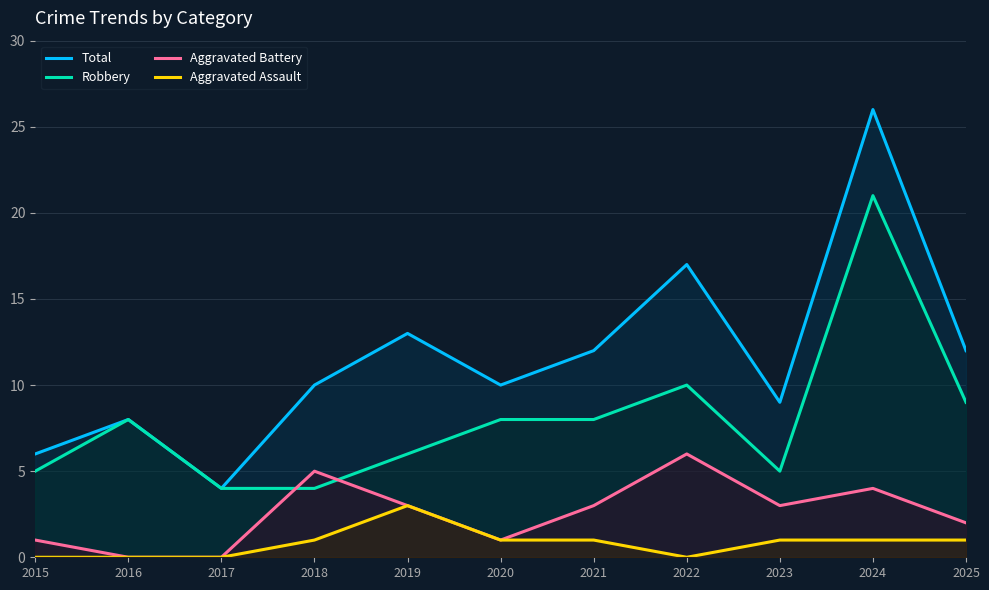

Is the value of Total at 2020 greater than the value of Aggravated Battery at 2019?

Yes